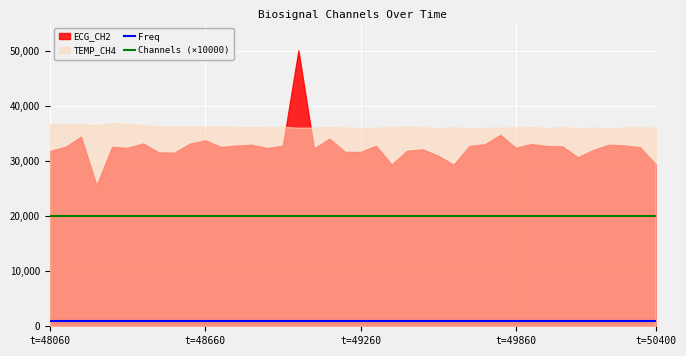

What is the value of the Freq point at the 27th from the left?

1000